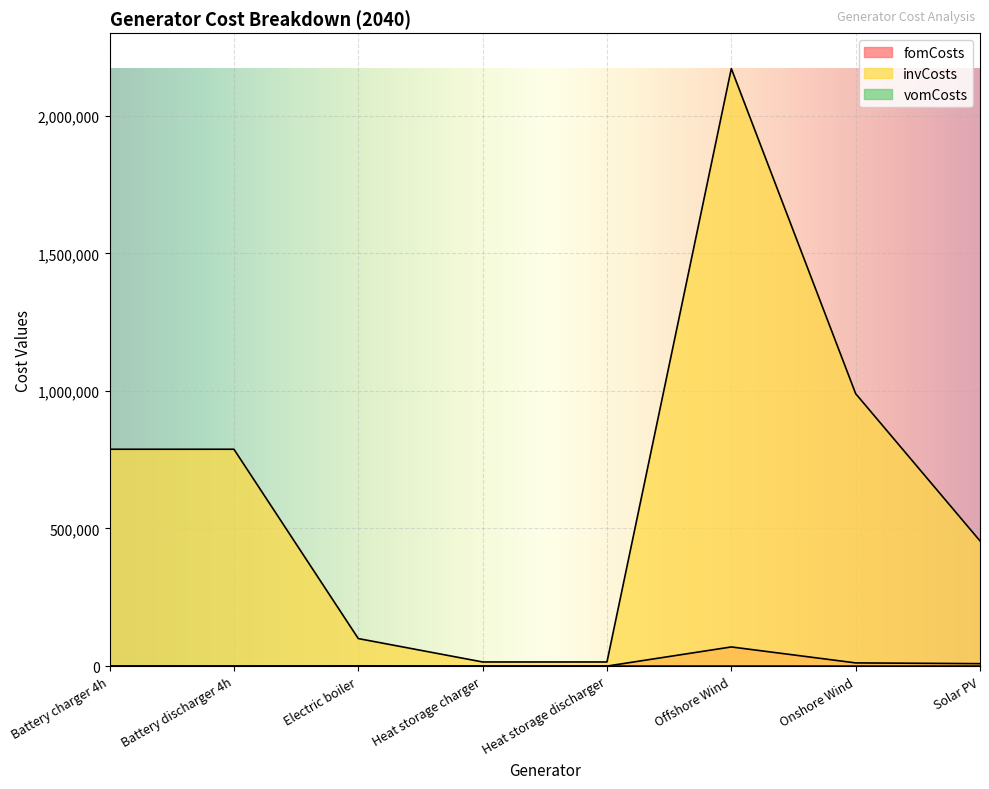

What is the label of the 2nd point from the right?

Onshore Wind